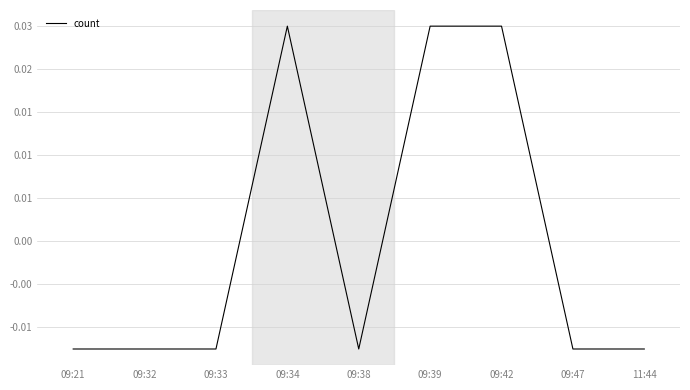

Does the chart have visible grid lines?

Yes